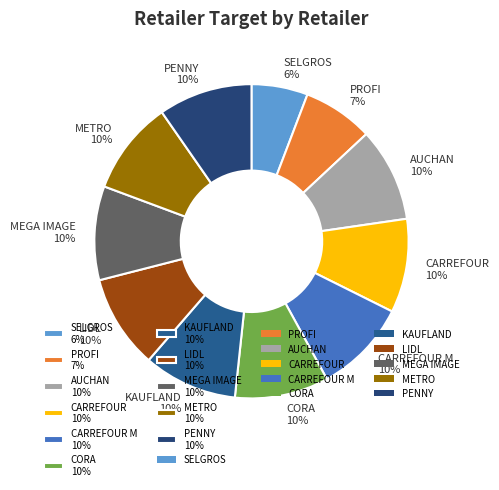

Approximately how many times larger is the value at LIDL 10% compared to PENNY 10%?

1.0